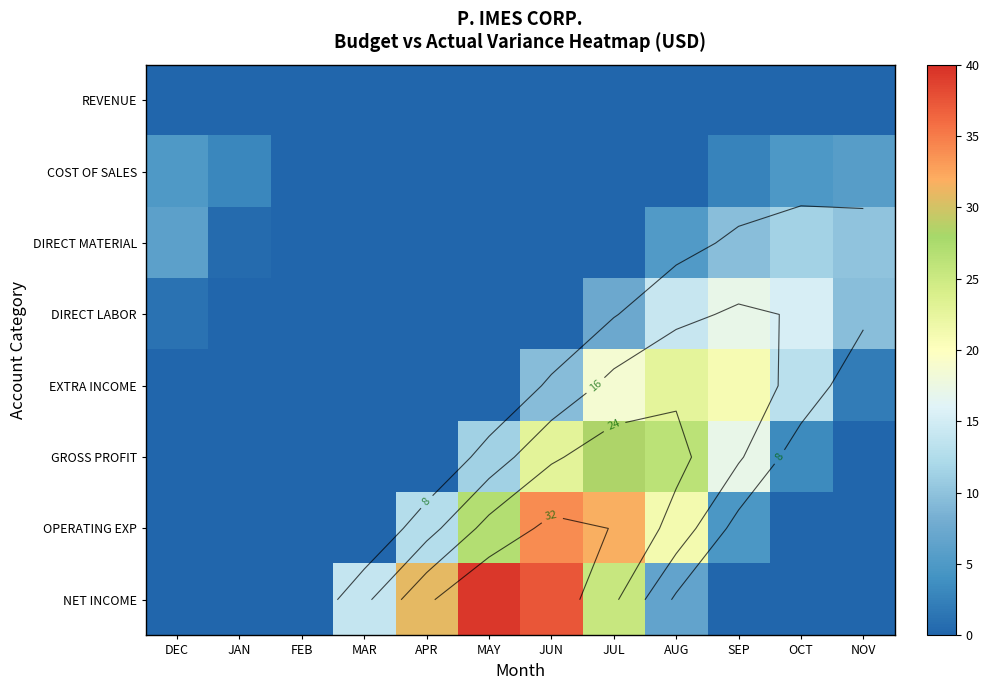

Count the number of data series in this chart.

8